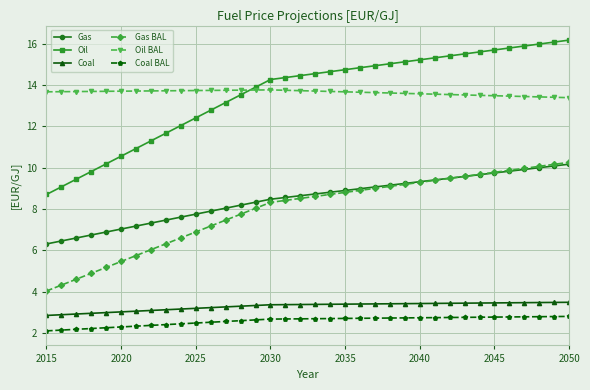

True or false: Oil BAL and Gas BAL intersect in this chart.

False